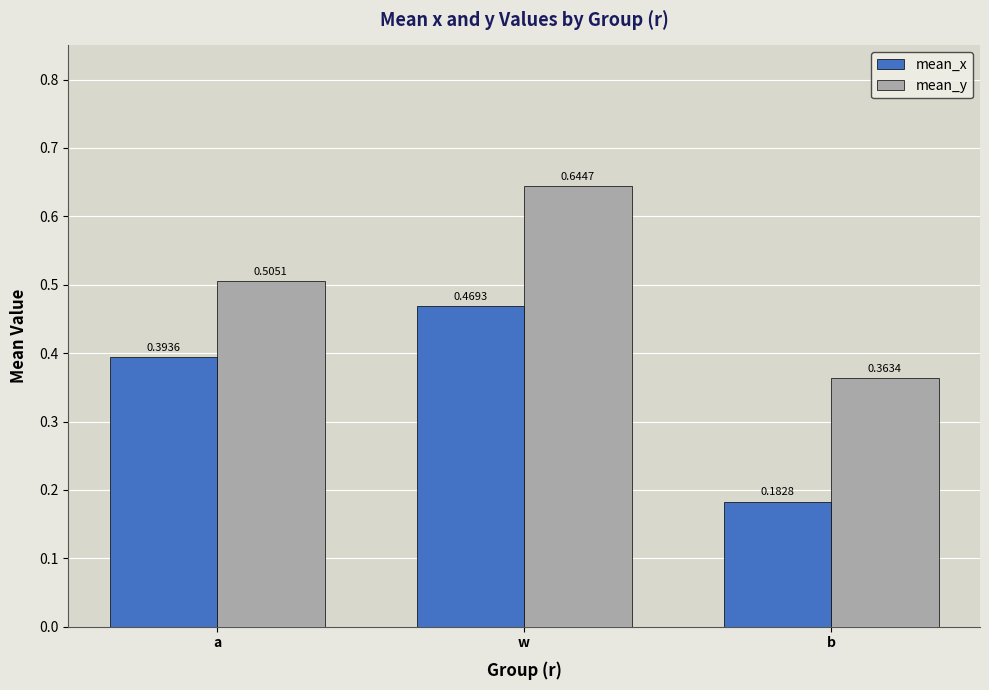

At b, list the series in order from largest to smallest.

mean_y, mean_x